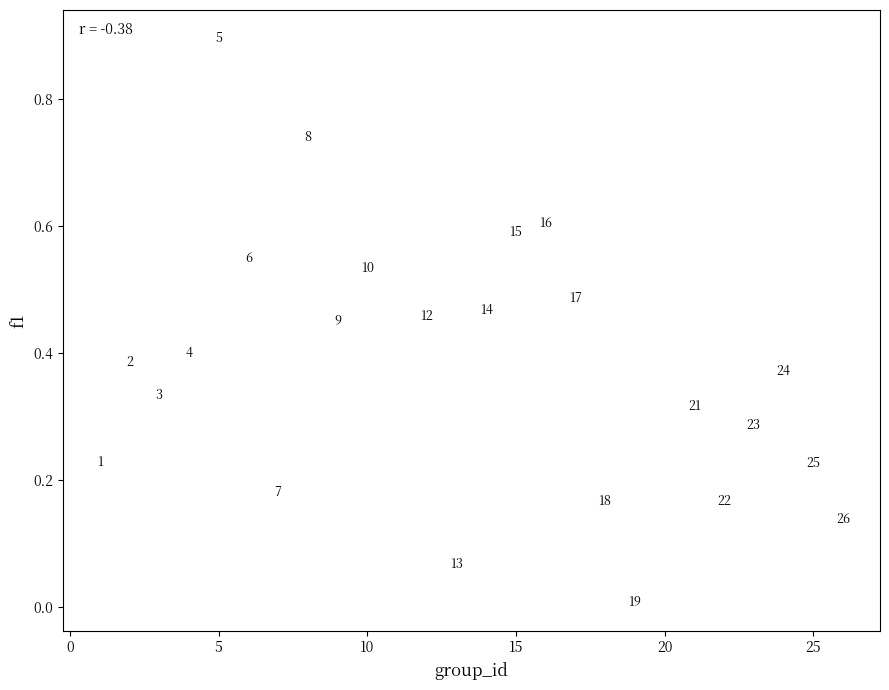

What is the range of X values (max minus min)?

25.0